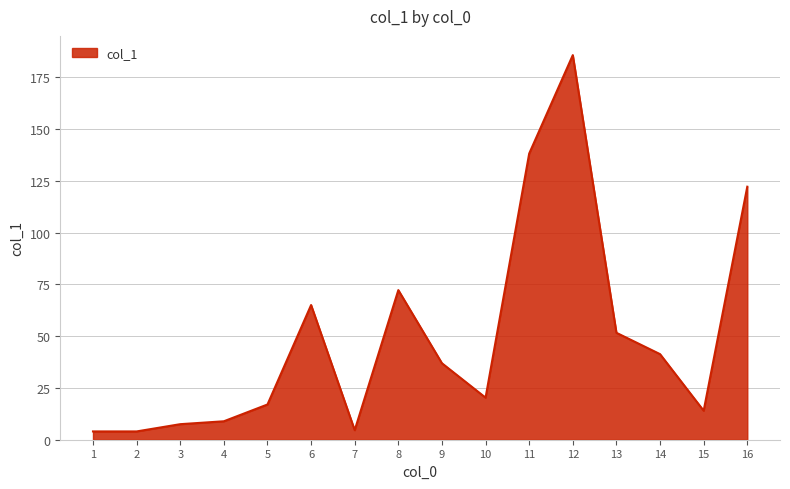

What is the difference between the maximum and minimum values?

181.6